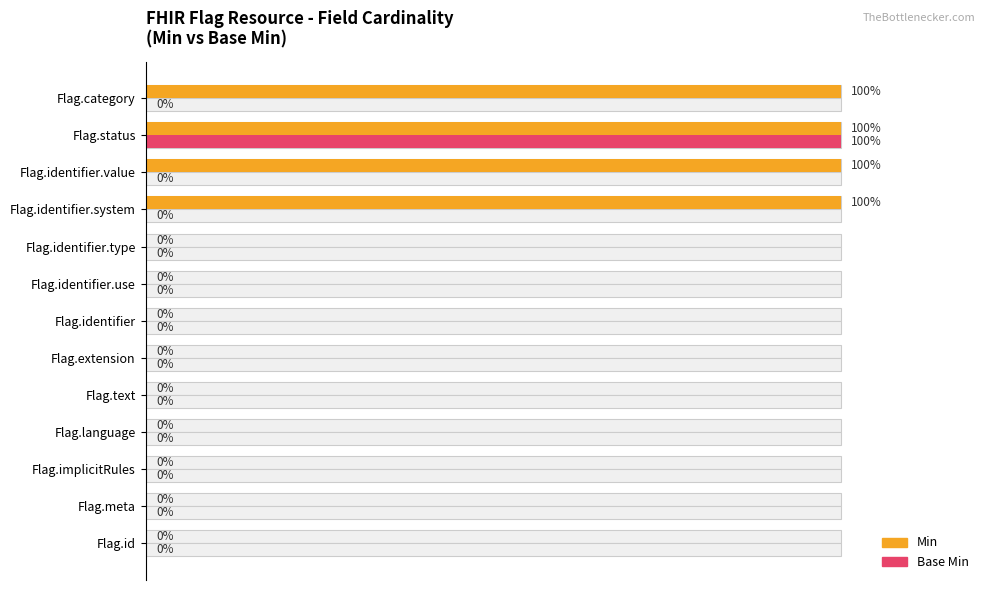

Rank the series by their maximum value, from lowest to highest.

Min, Base Min